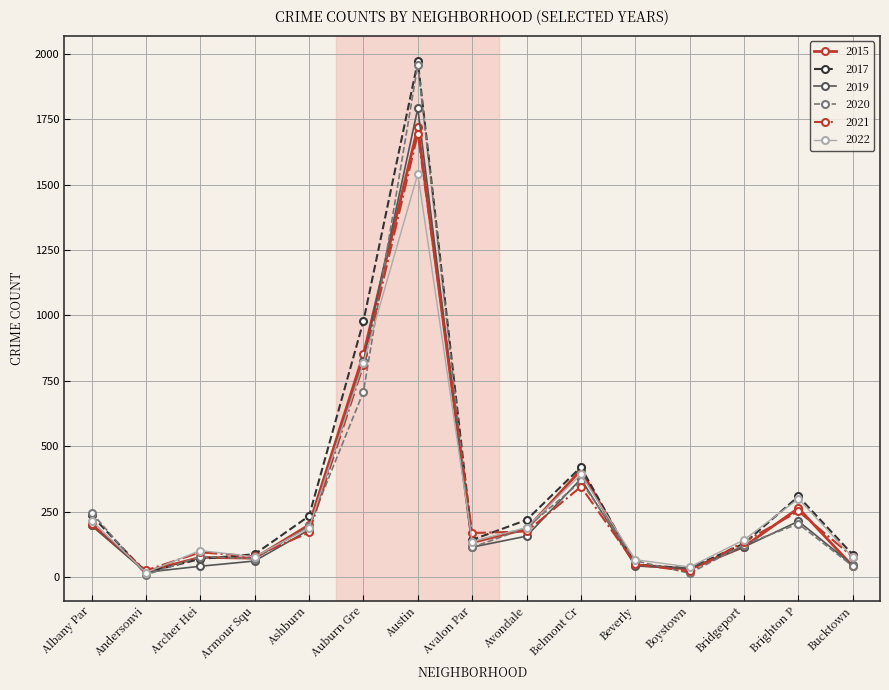

Is this an area chart (filled region under the line)?

No